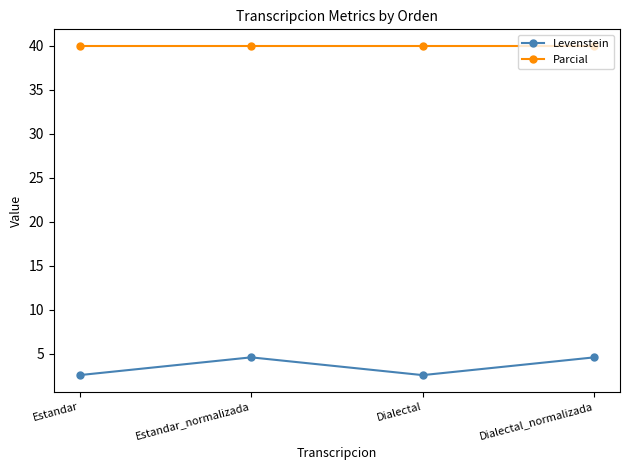

The value of Levenstein at Dialectal is 2.6. True or false?

True